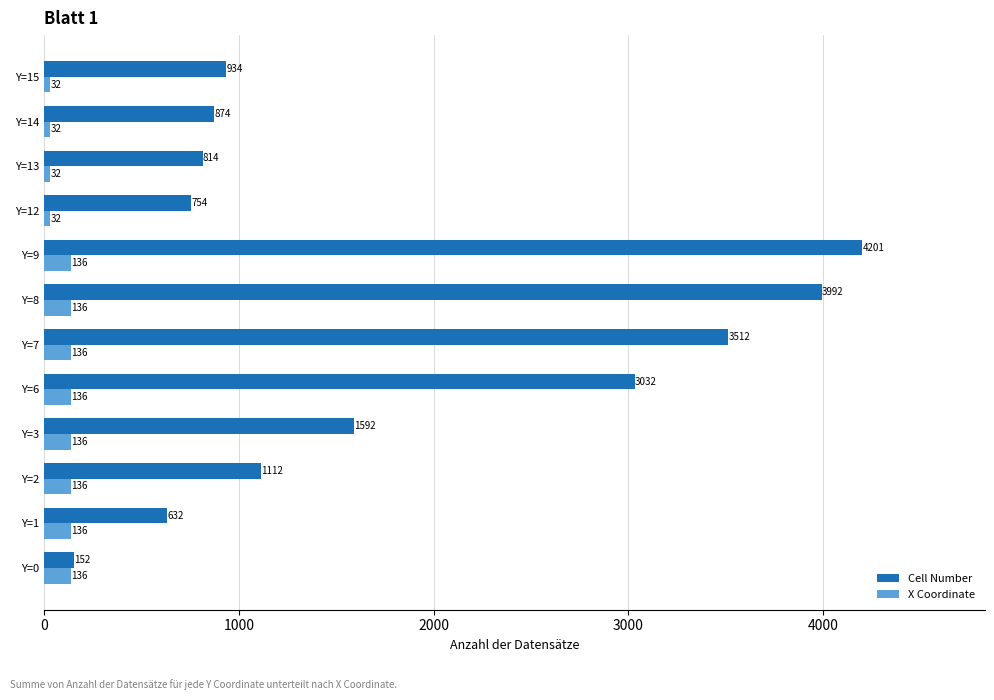

Which series has the largest total across all categories?

Cell Number